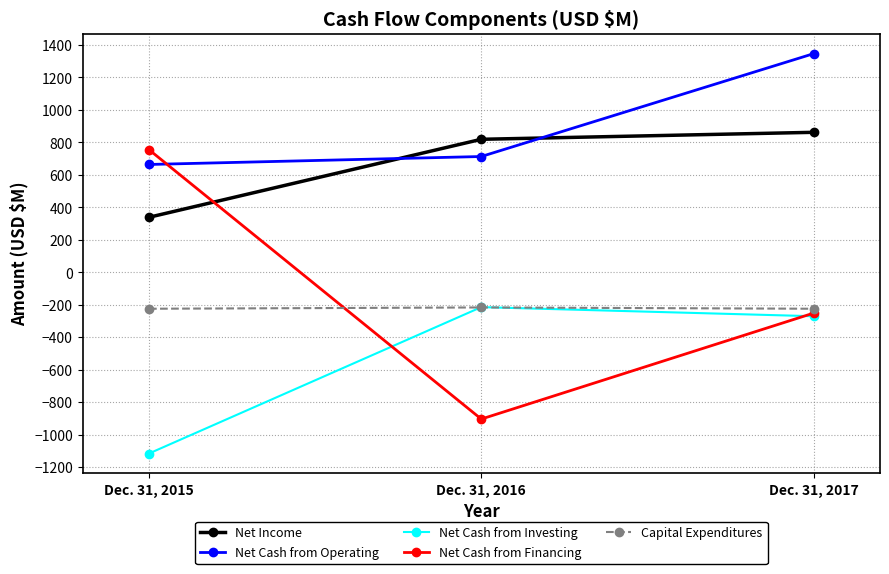

How many data points does each series have?

3